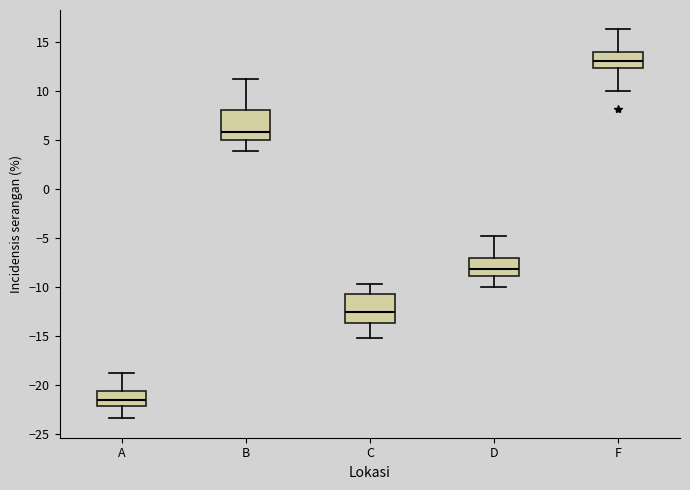

Which box's median line is the highest?

F